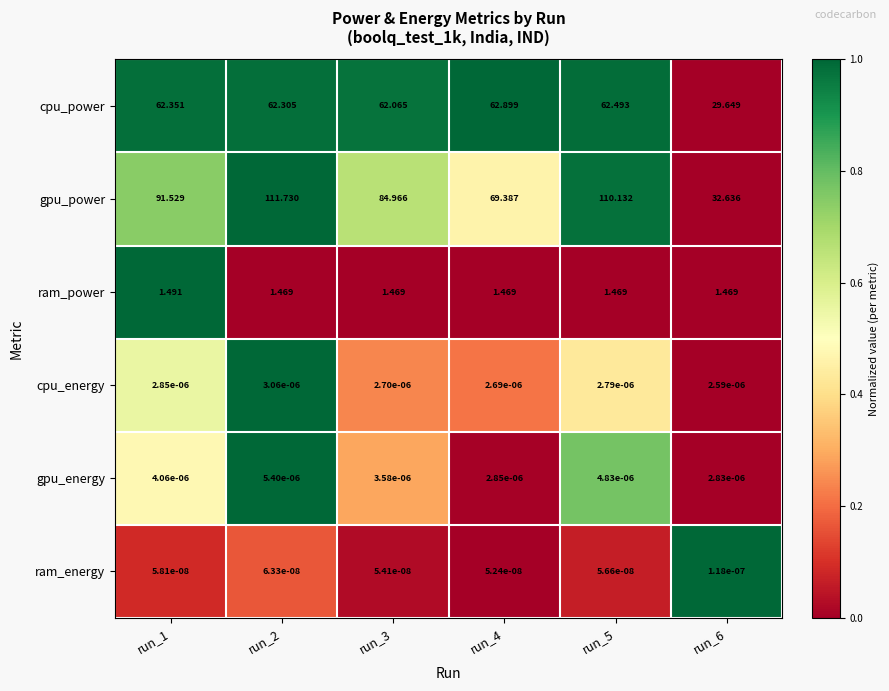

Which category has the highest value across all series?

run_2